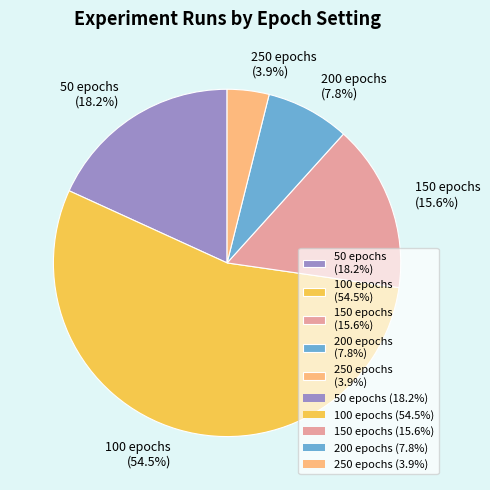

To the nearest percent, what is the average slice percentage?

20%